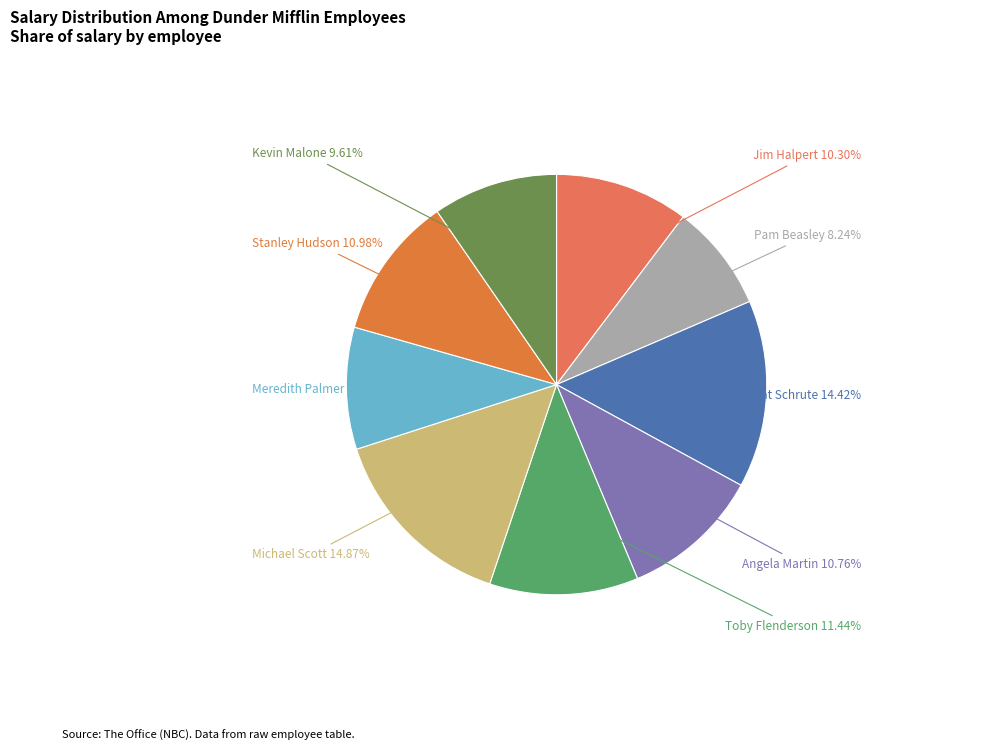

How many slices are in this pie chart?

9